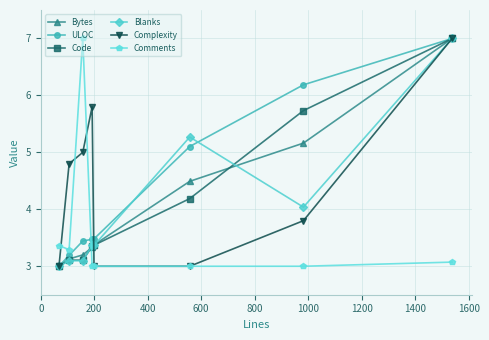

True or false: Comments and Blanks cross at least once.

True